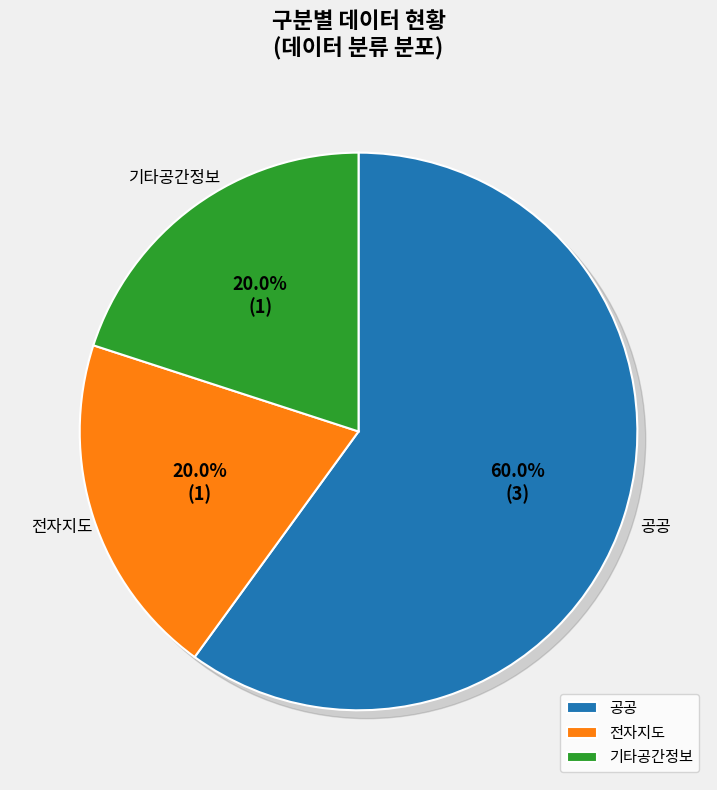

What percentage is the 전자지도 slice, to the nearest percent?

20%